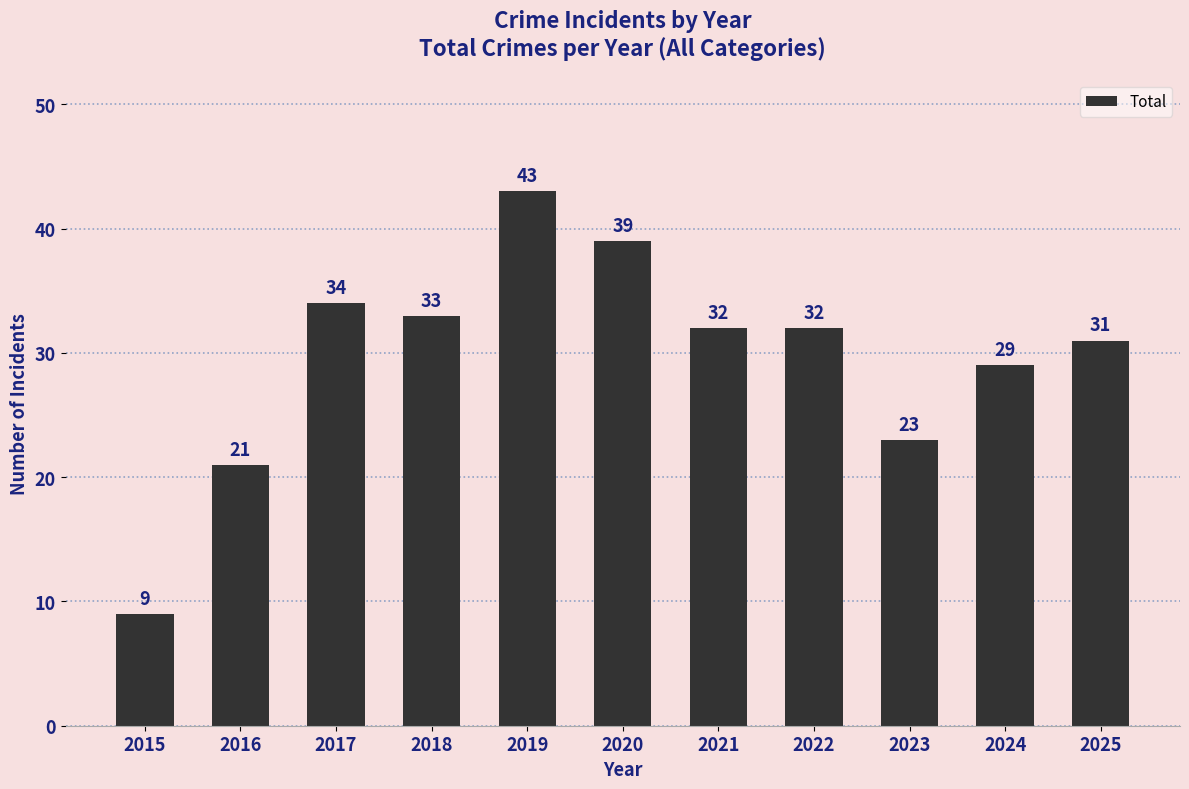

Reading right to left, transcribe all the data shown in this chart.

2025=31	2024=29	2023=23	2022=32	2021=32	2020=39	2019=43	2018=33	2017=34	2016=21	2015=9